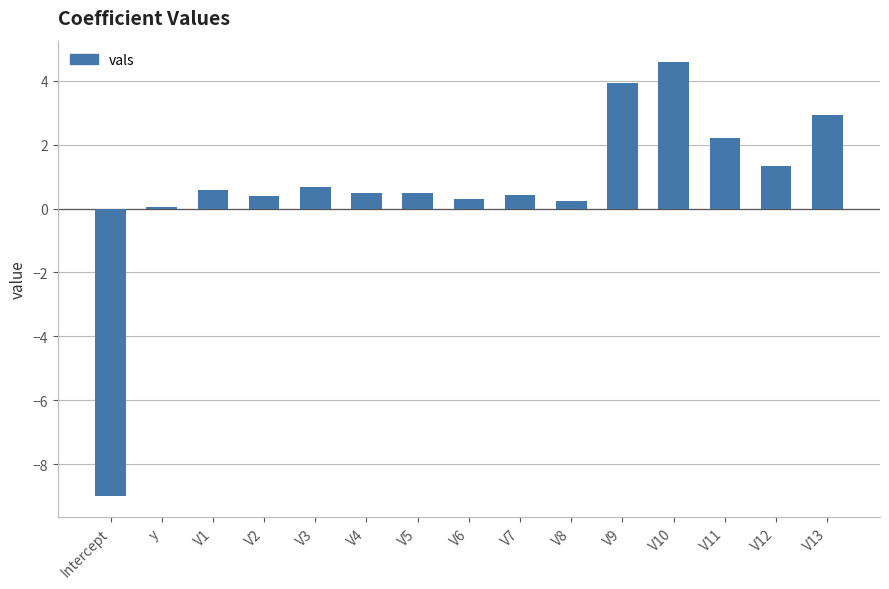

True or false: the data shows 0.6 at V1.

True